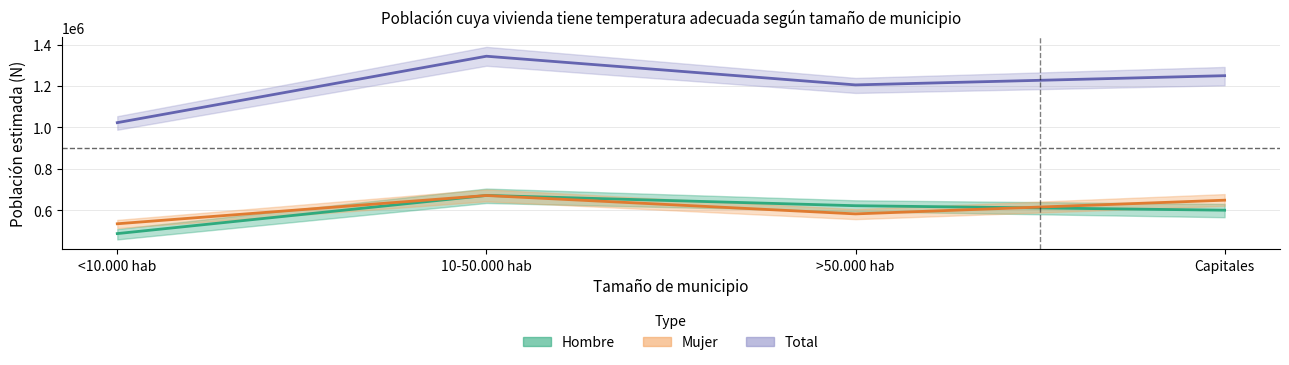

At which category is the sum across all series the highest?

10-50.000 hab